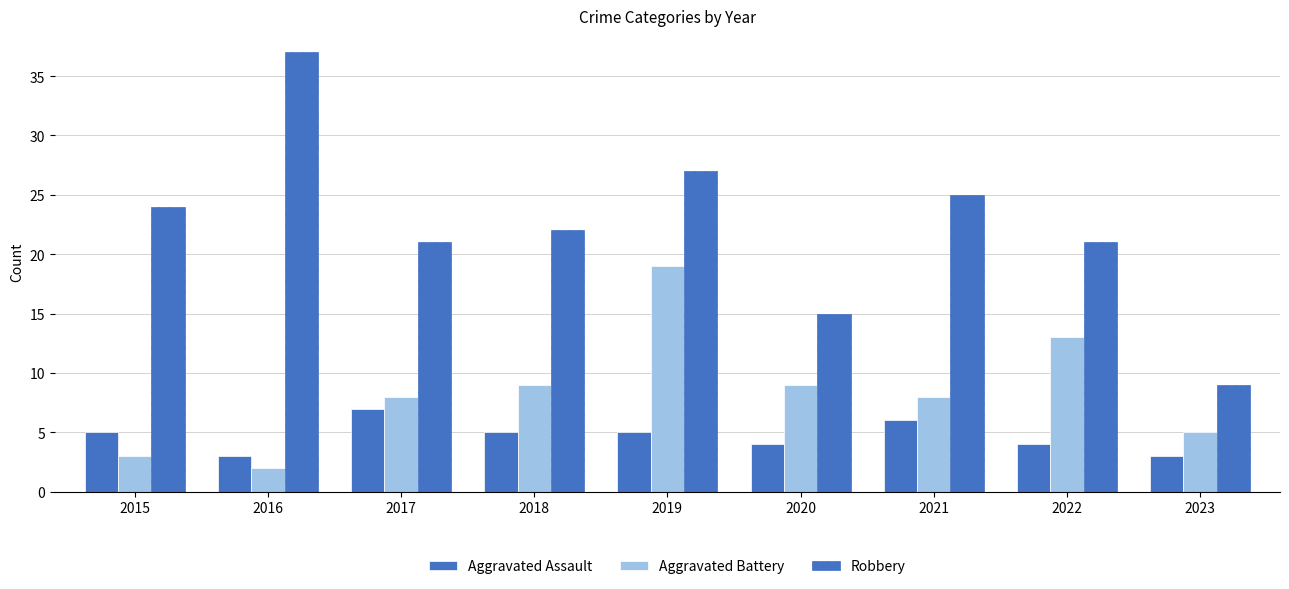

Between 2019 and 2020, which series saw the biggest shift?

Robbery